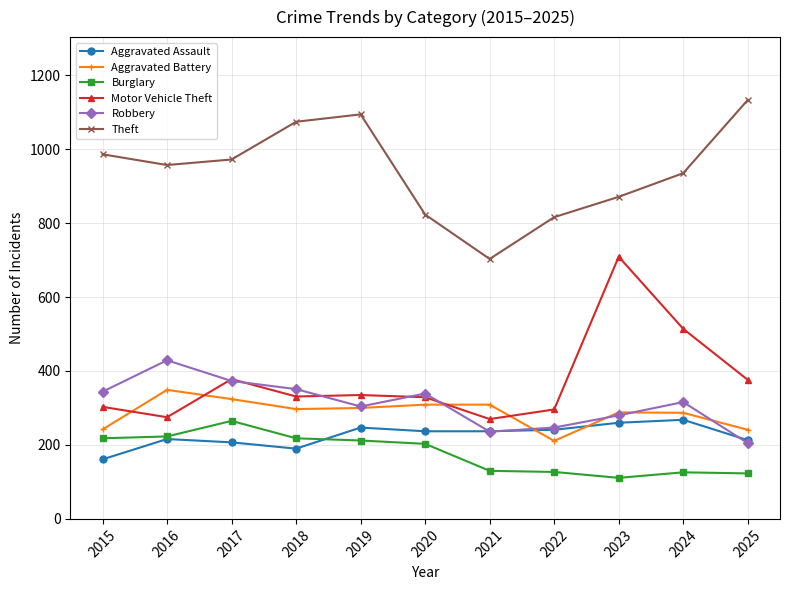

Is it true that Aggravated Battery equals 324 at 2017?

True